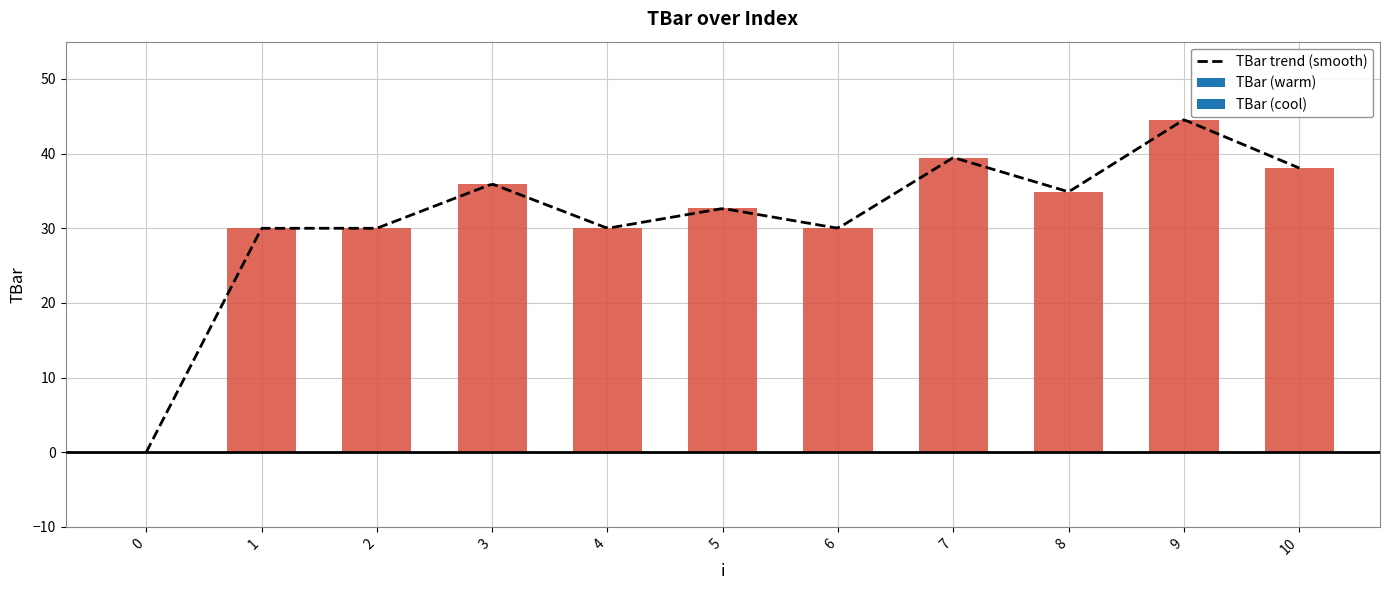

How many values exceed 32?

6